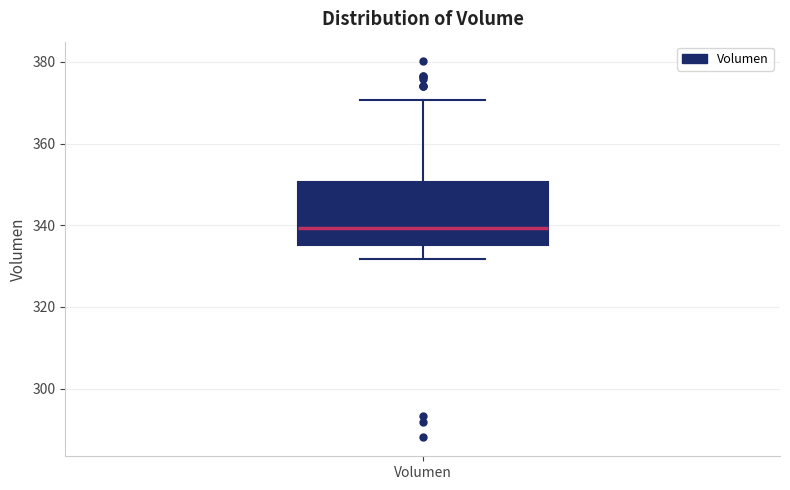

Read this box plot against the y-axis: the position of the median line, the range covered by the box, and the ends of both whiskers. The values are not printed on the chart, so give them approximately, as read against the axis.

median 340, box 336 to 350, whiskers 332 to 370